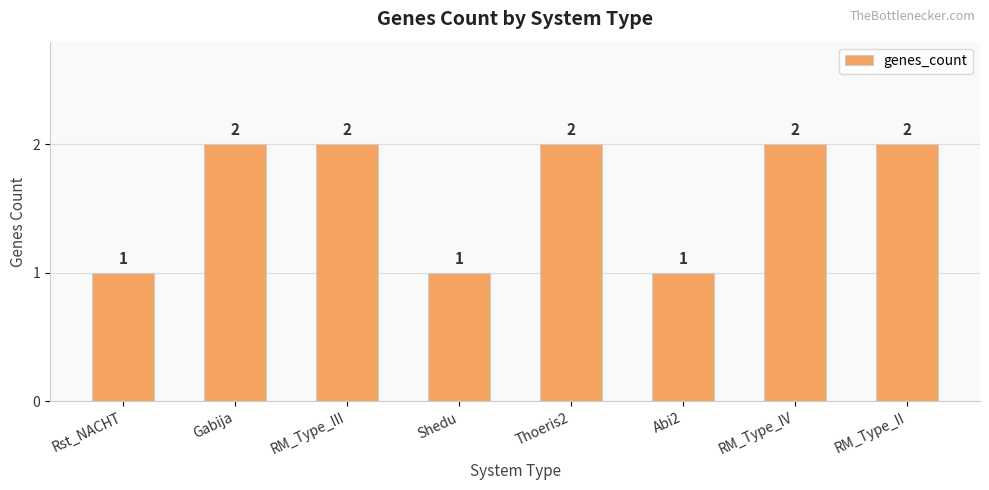

True or false: the data shows 3 at RM_Type_IV.

False